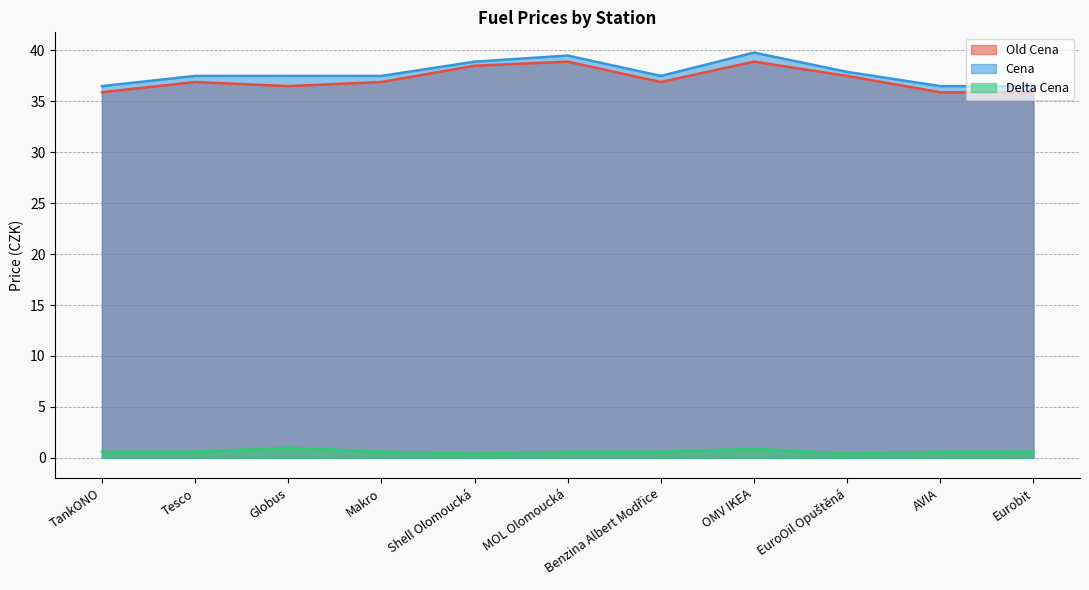

At which category is the sum across all series the highest?

OMV IKEA